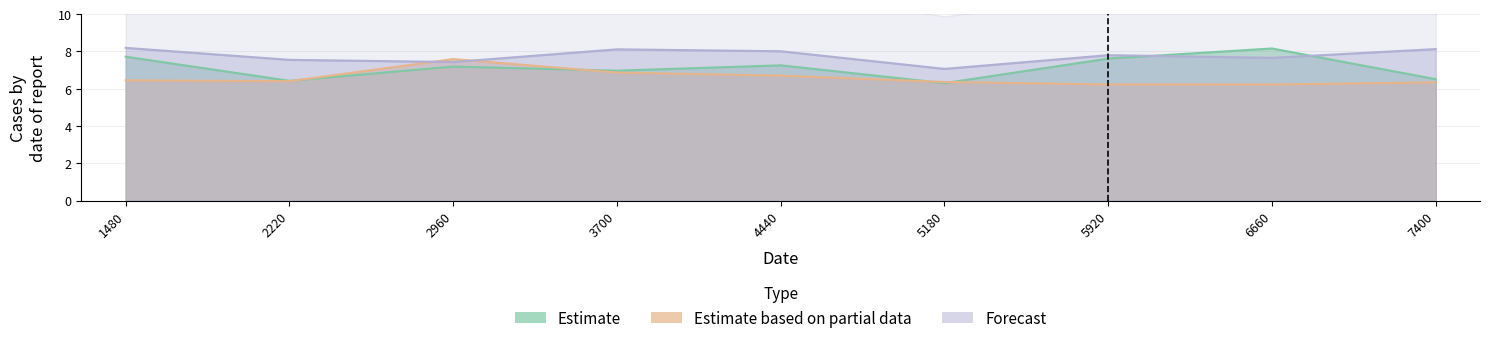

Which category has the lowest value across all series?

6660